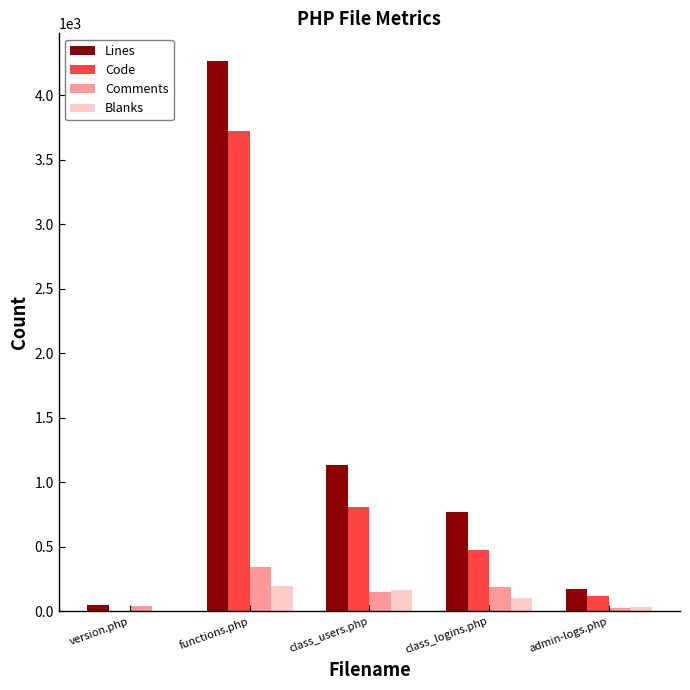

What is the greatest value displayed?

4267